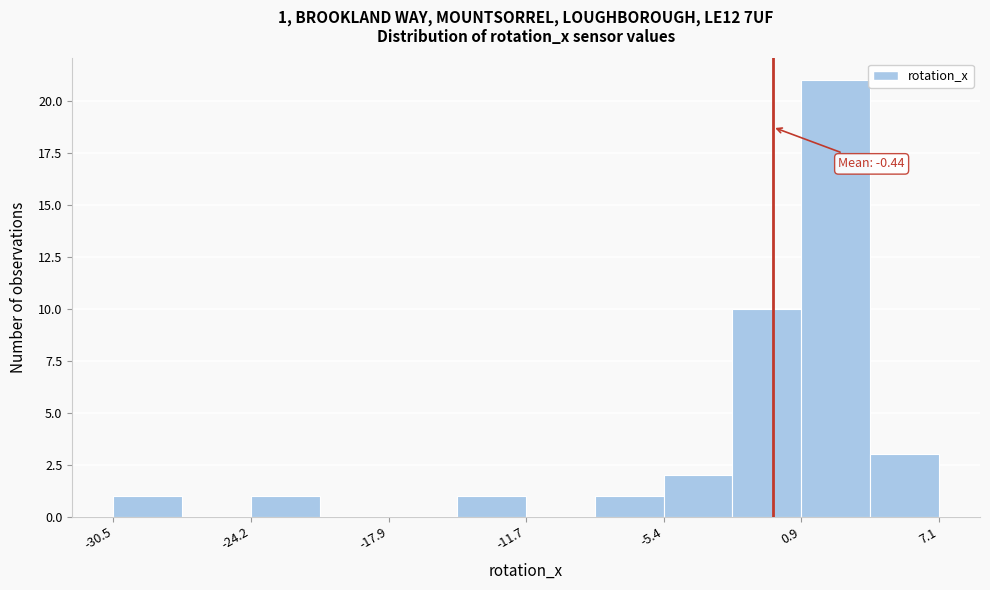

Read against the x-axis, roughly where is the centre of the tallest bar?

2